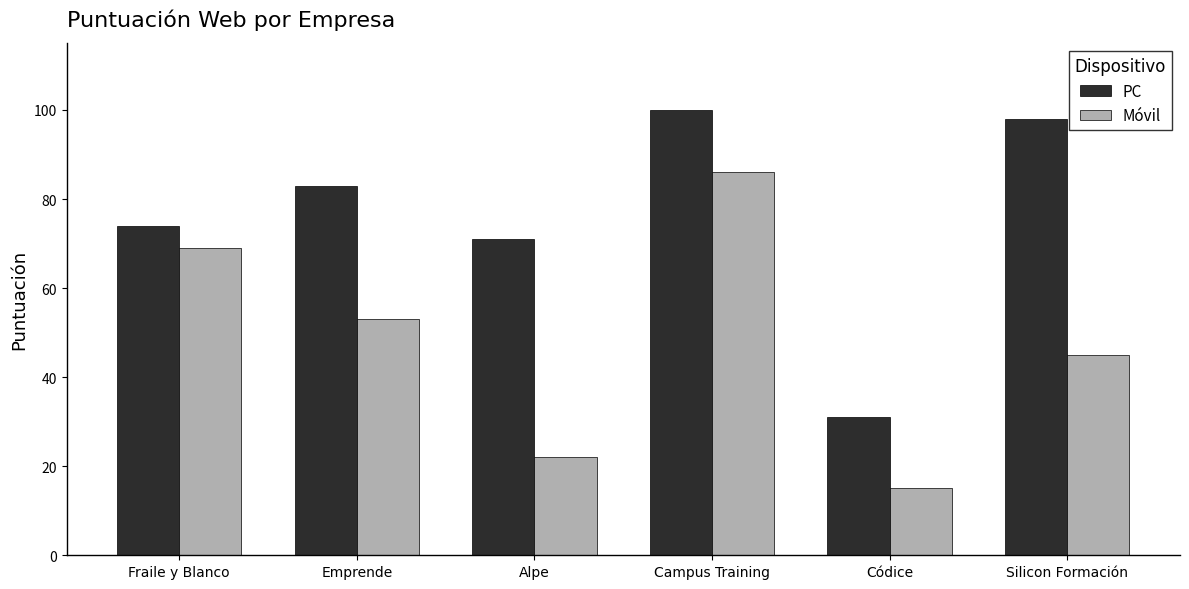

What is the difference between the PC values at Campus Training and Códice?

69